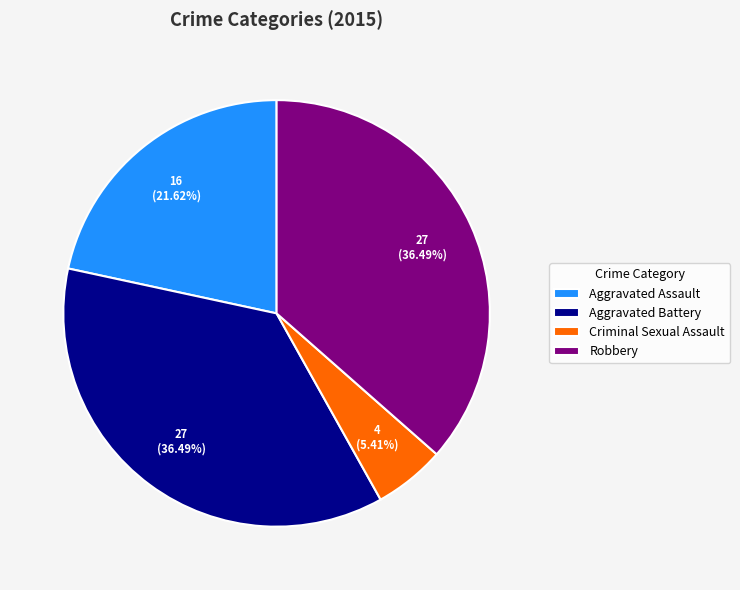

How many segments does this pie chart have?

4